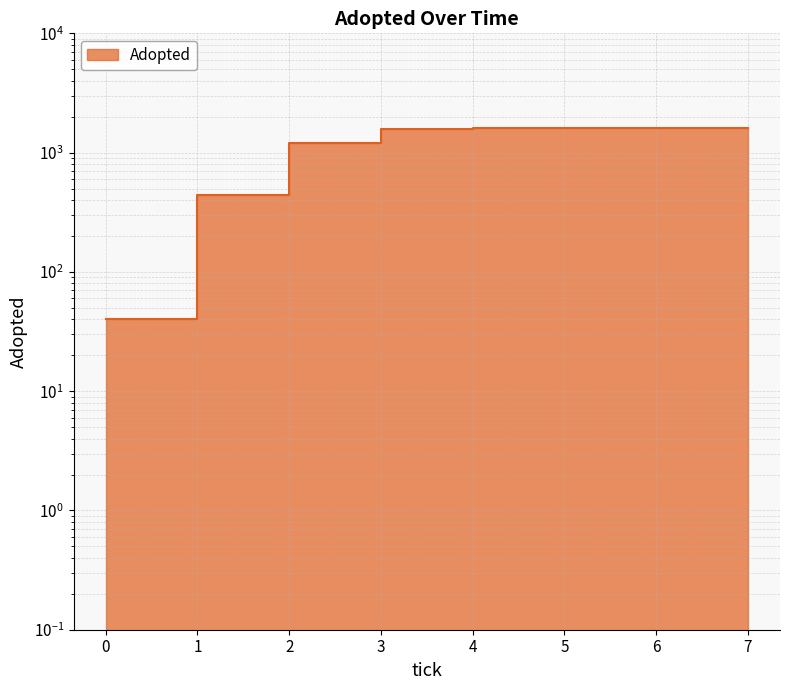

What position from the left is 6.0?

7